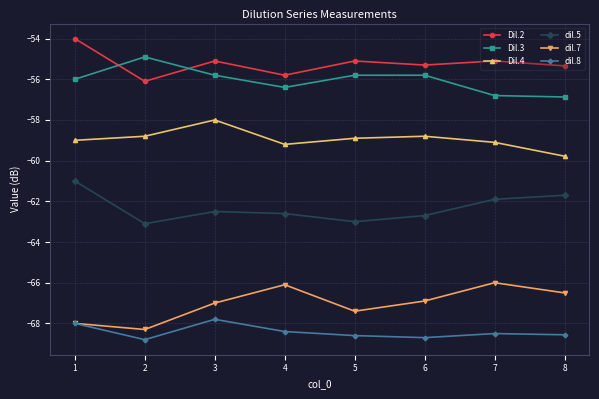

Is this an area chart (filled region under the line)?

No